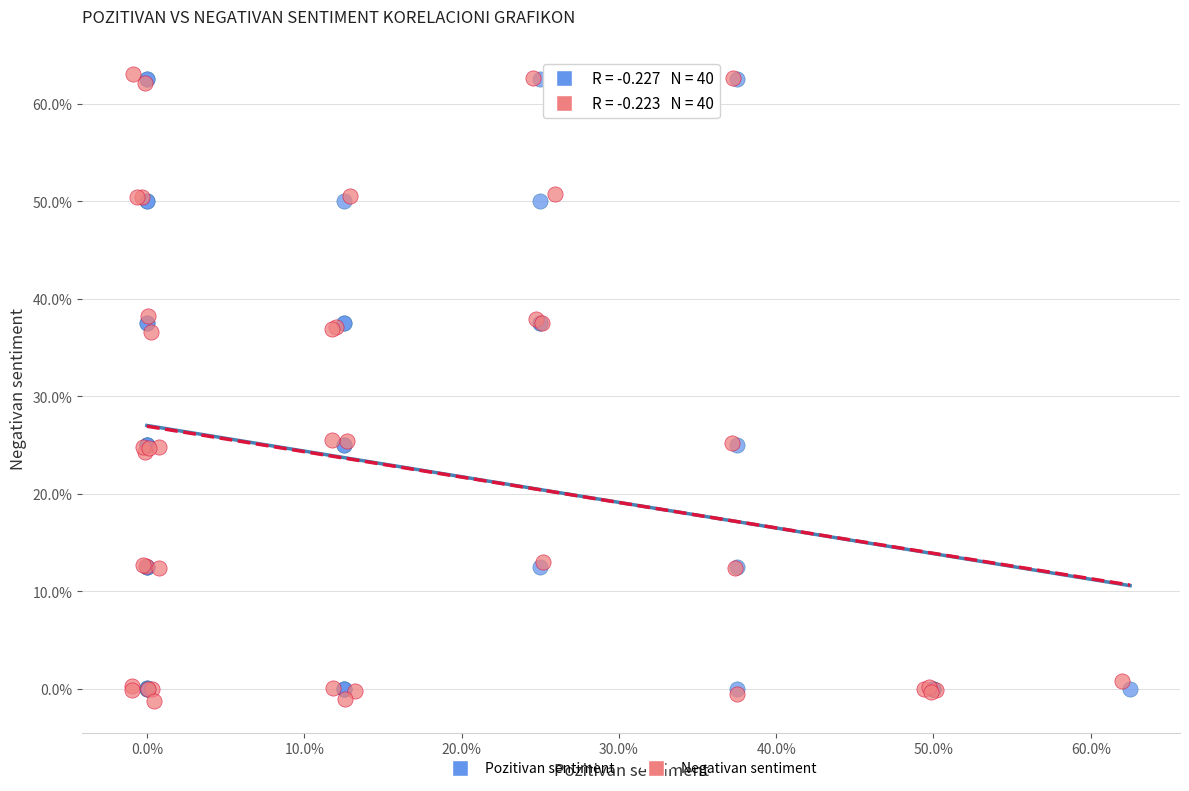

What are all the series names shown in the legend?

Pozitivan sentiment, Negativan sentiment